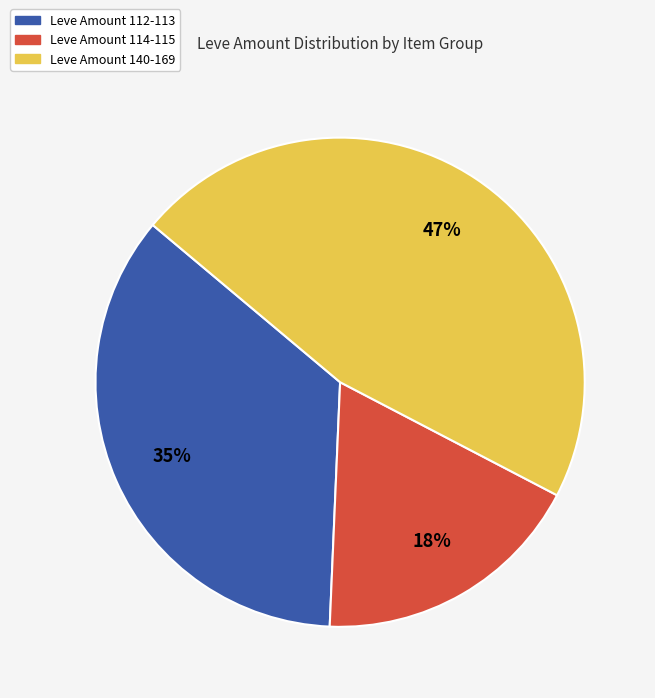

To the nearest percent, what portion does Leve Amount 114-115 represent?

18%